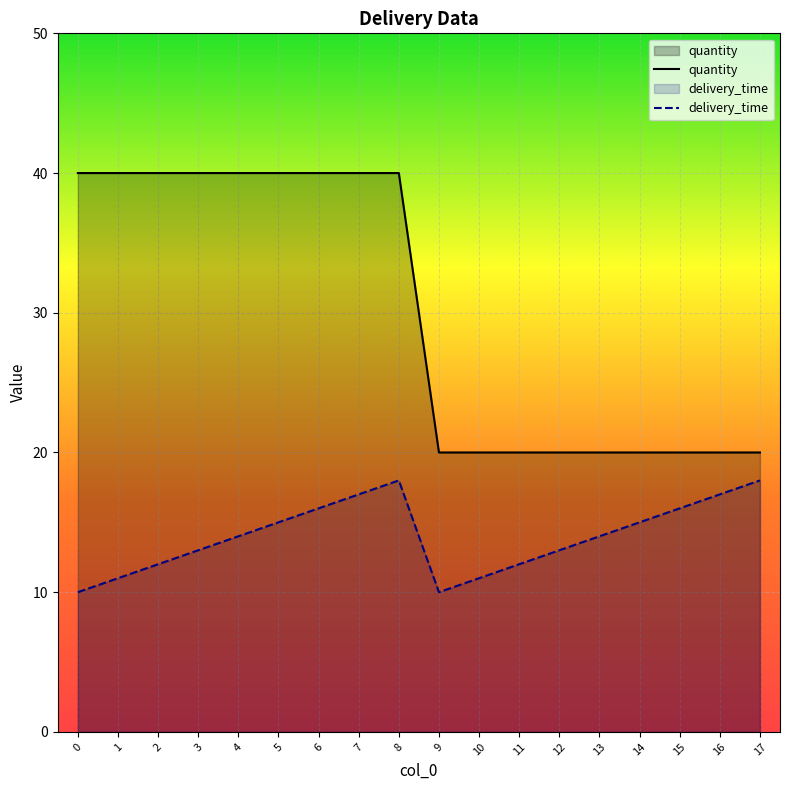

True or false: quantity and delivery_time intersect in this chart.

False